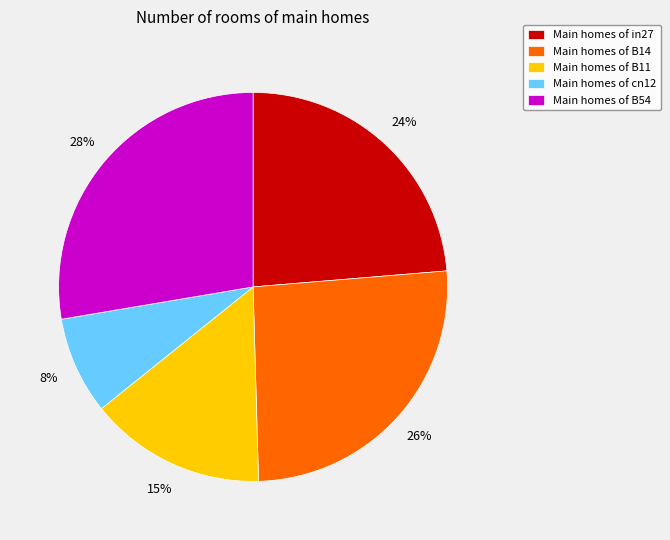

To the nearest percent, what is the difference between the largest and smallest slice percentages?

20%